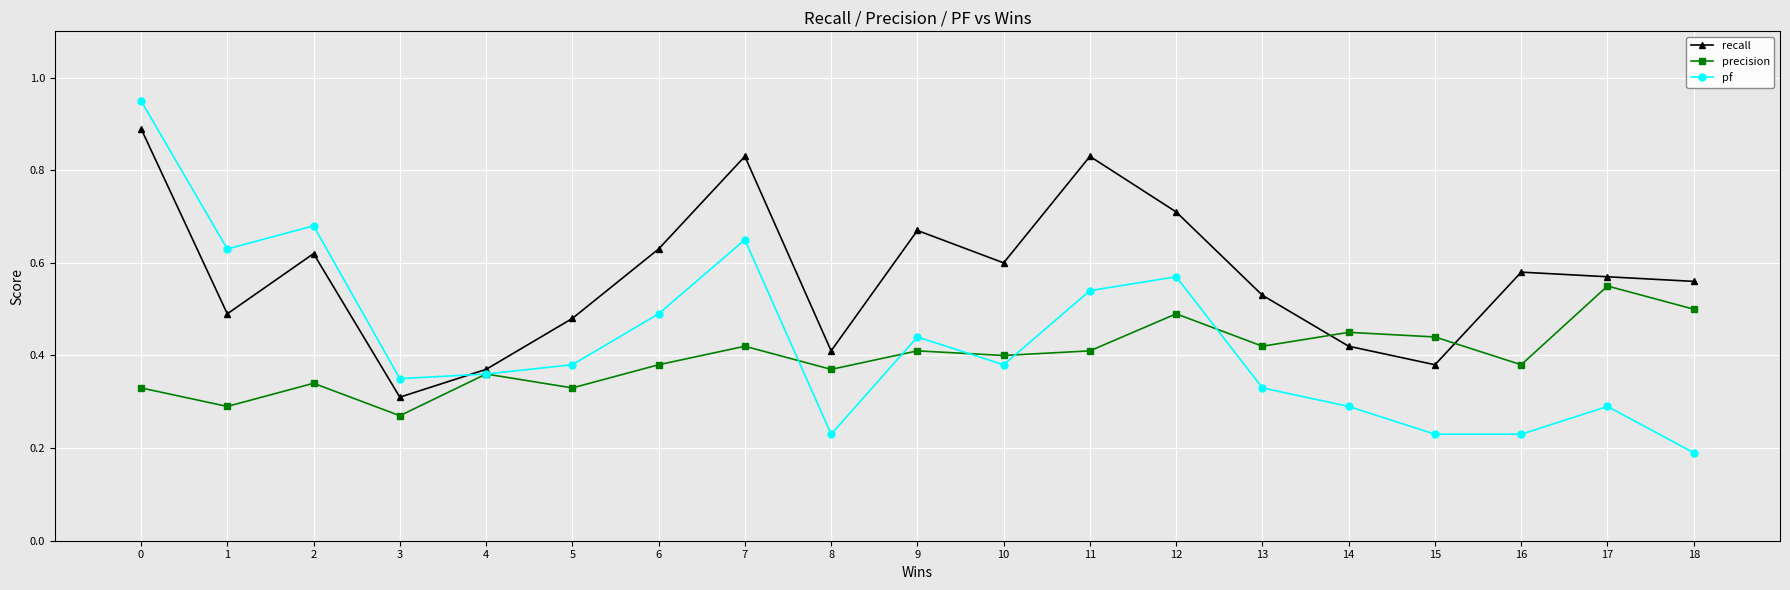

After their last crossing, which series has the higher values: precision or pf?

precision